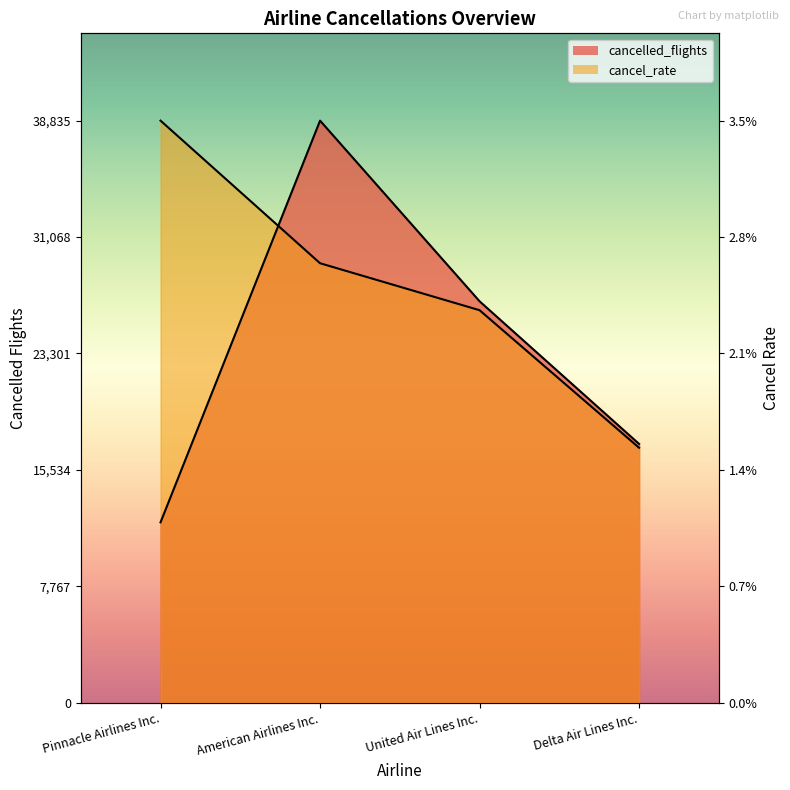

Where does the cancel_rate series first go above 29322?

Pinnacle Airlines Inc.